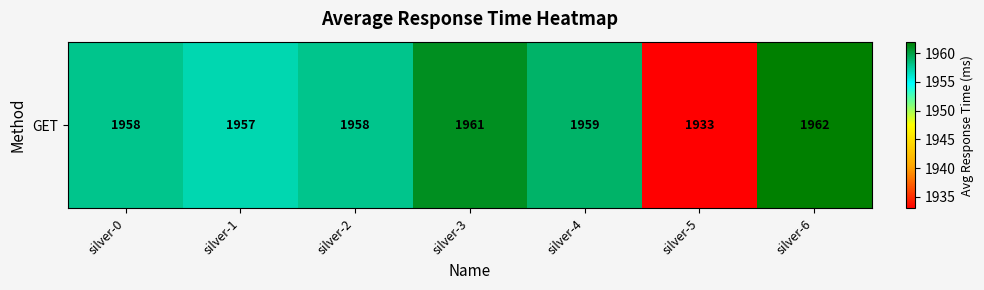

What is the ratio of the value at silver-4 to the value at silver-3?

1.0